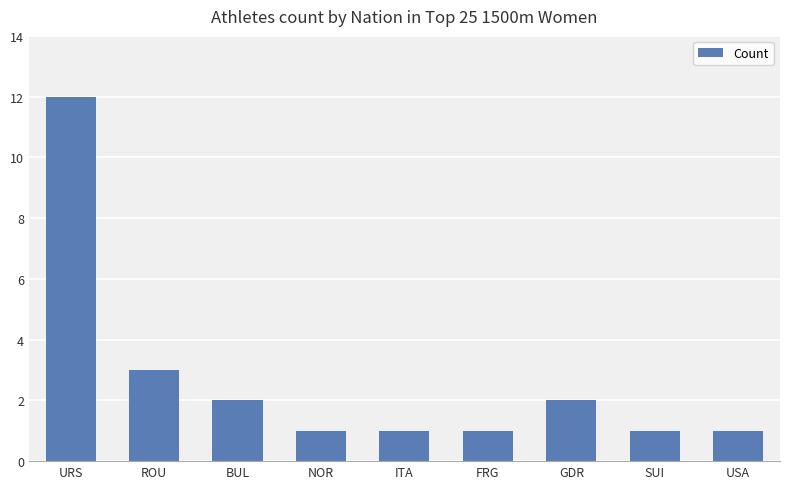

What is the difference between the values at GDR and FRG?

1